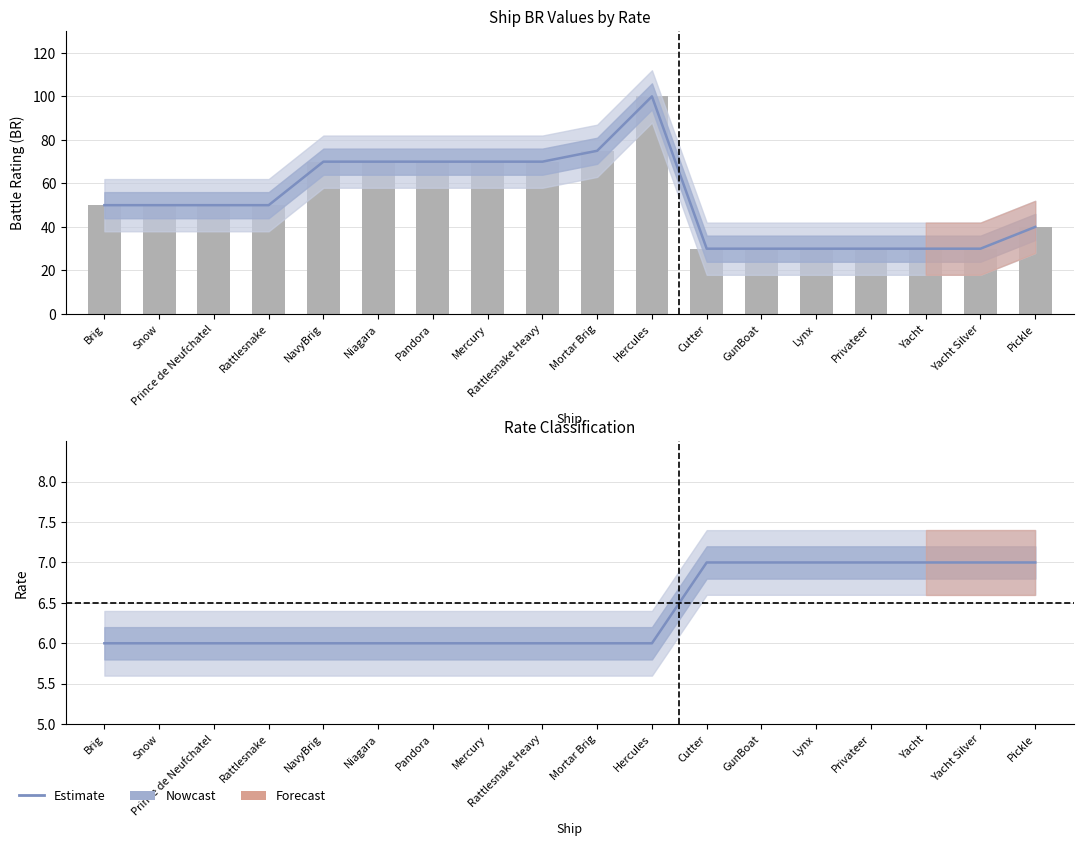

What is the sum of all values?

115